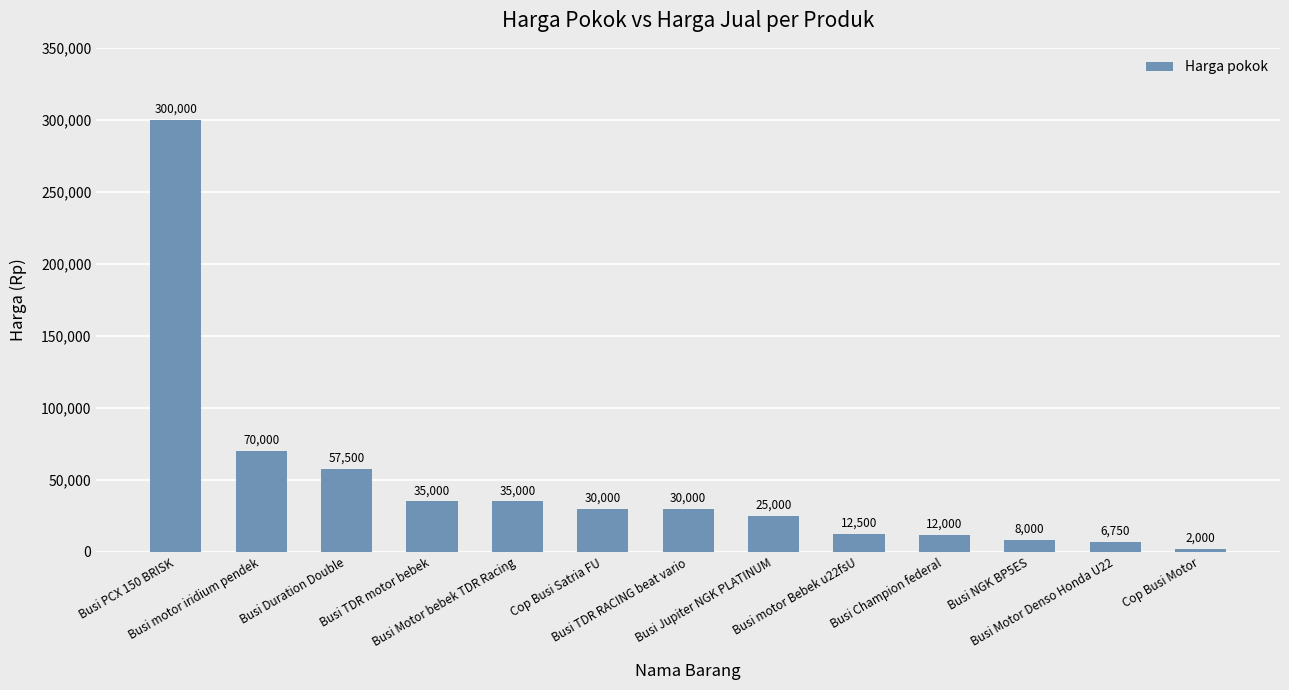

The value at Busi Champion federal is 12000. True or false?

True